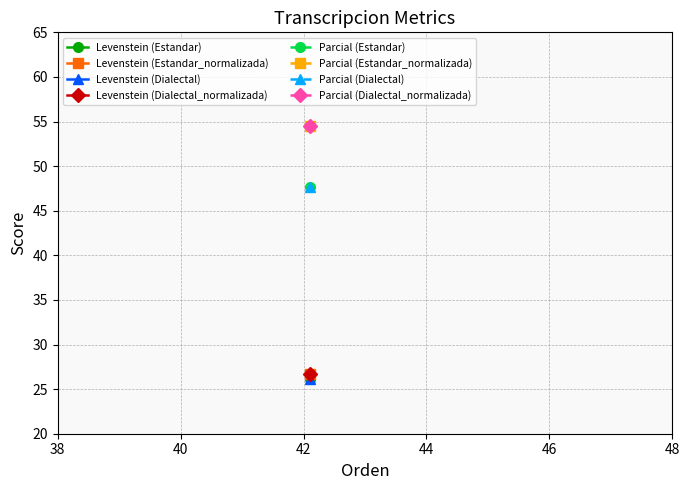

What is the average value of the Levenstein series?

26.4